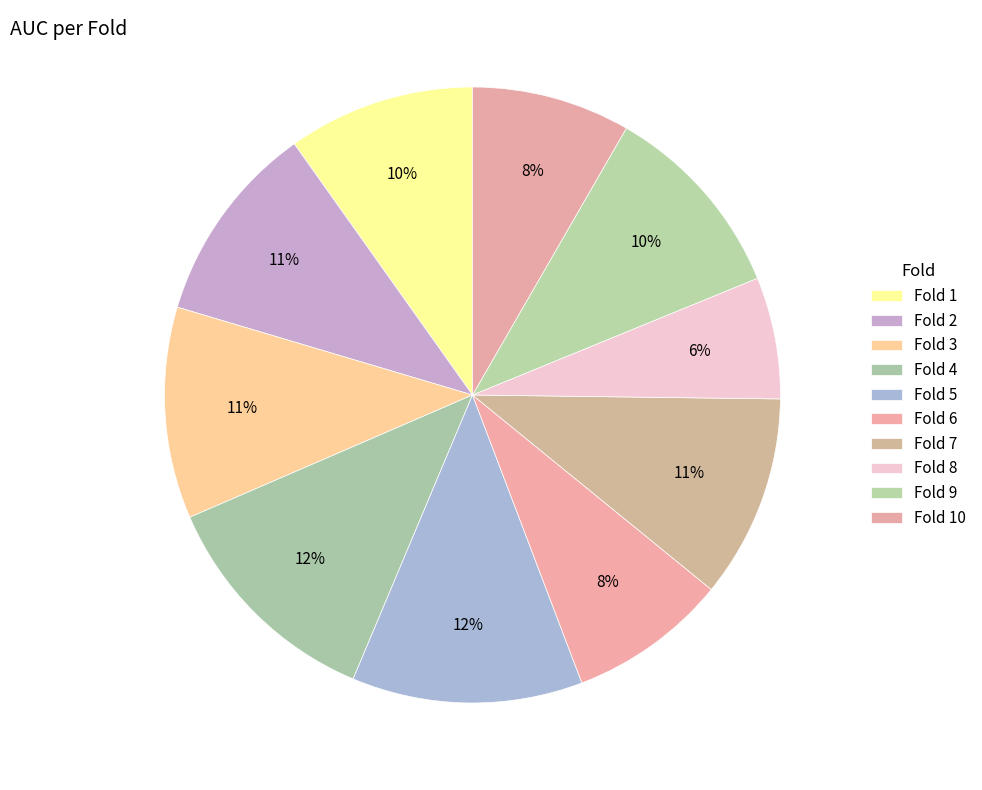

How many slices are in this pie chart?

10